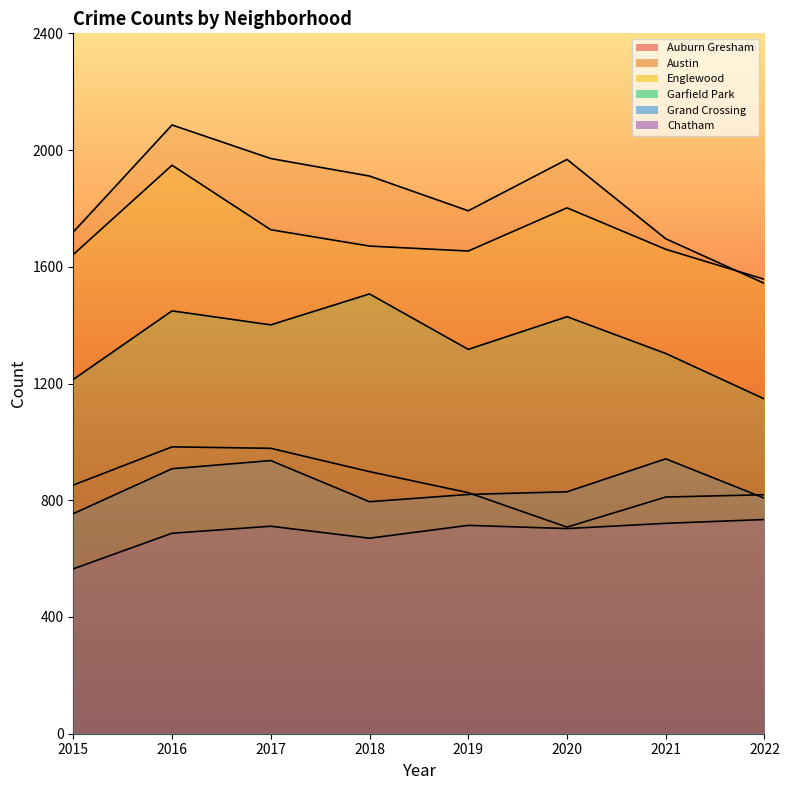

Which series has the largest total across all categories?

Austin